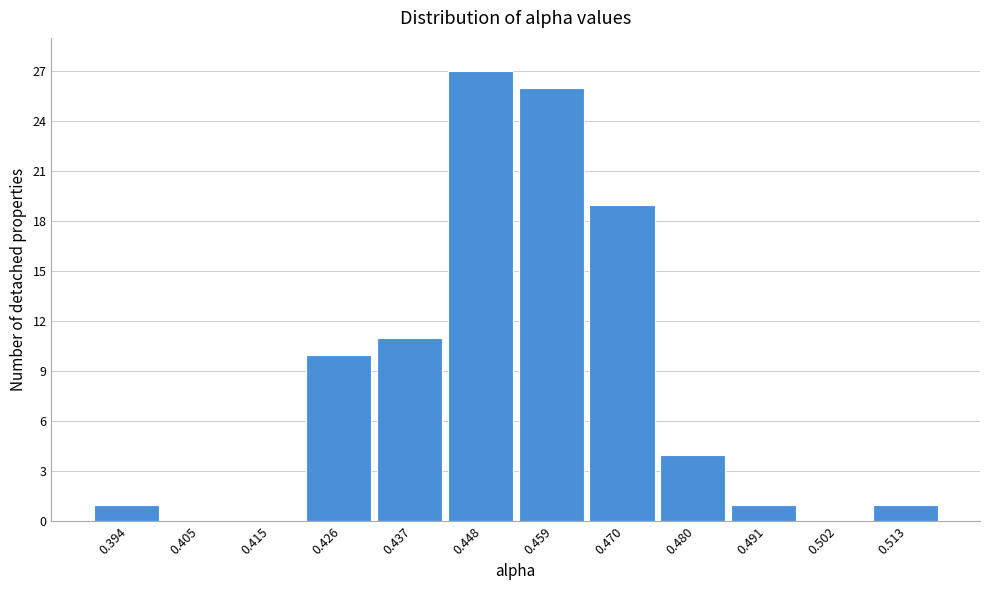

Reading left to right, list all the values displayed in this chart.

0.394=1	0.405=0	0.415=0	0.426=10	0.437=11	0.448=27	0.459=26	0.470=19	0.480=4	0.491=1	0.502=0	0.513=1